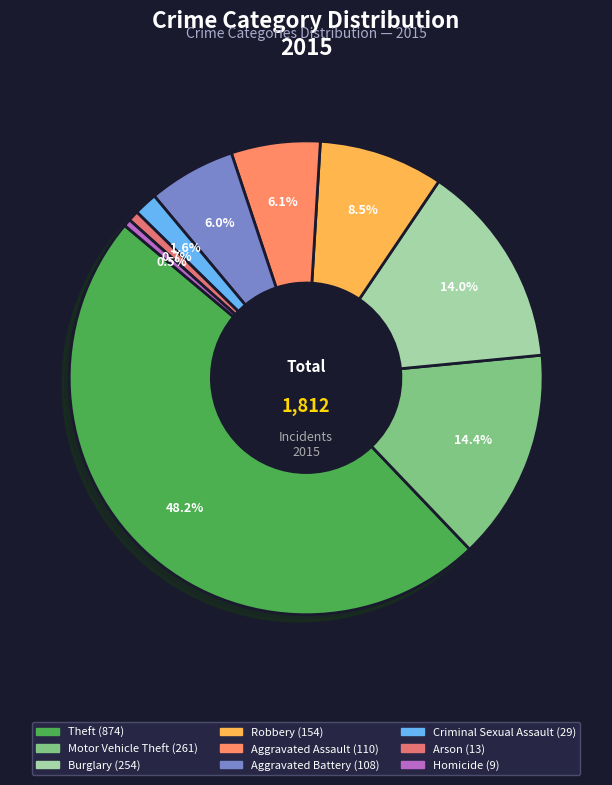

Which slice is the largest?

Theft